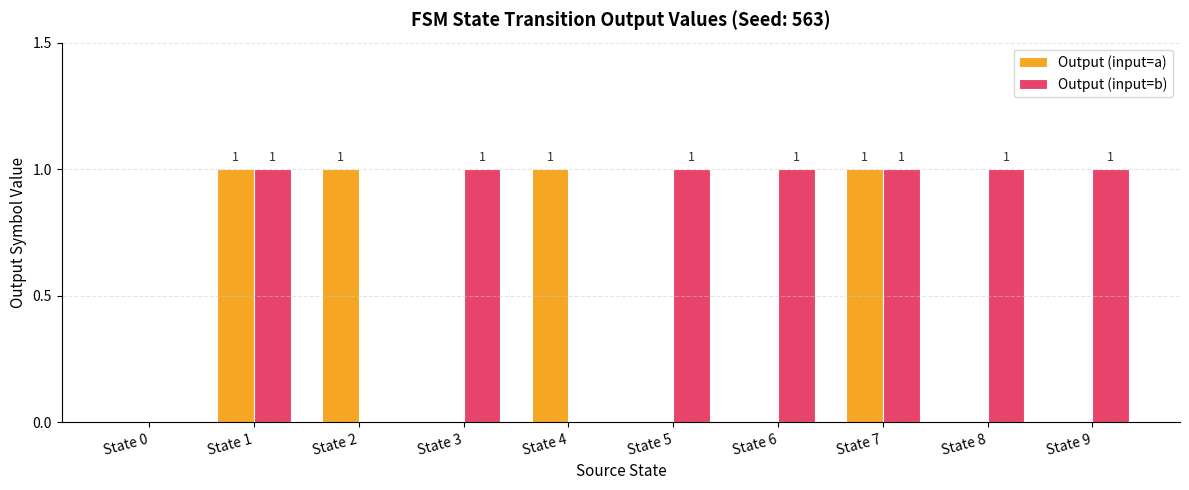

Which series has the largest total across all categories?

Output (input=b)